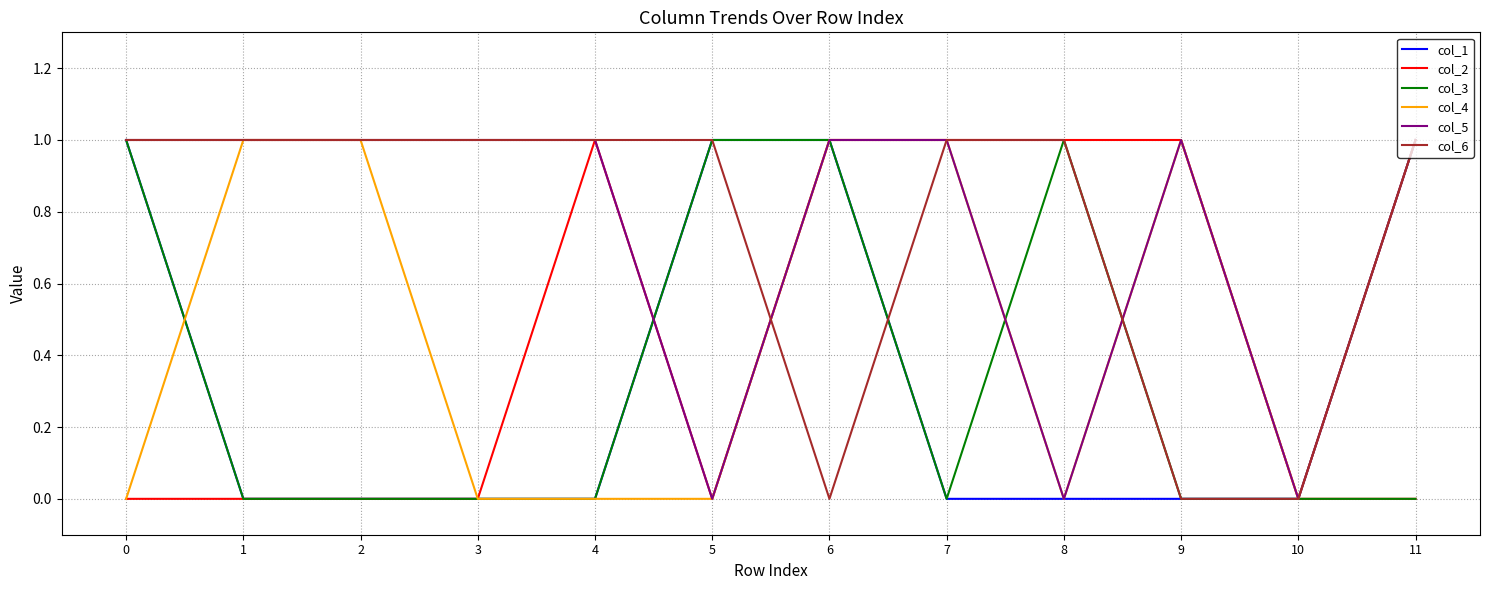

Reading right to left, list all the values displayed in this chart.

col_1: 1	0	0	0	0	1	1	0	0	0	0	1
col_2: 0	0	1	1	1	1	0	1	0	0	0	0
col_3: 0	0	0	1	0	1	1	0	0	0	0	1
col_4: 1	0	1	0	1	1	0	0	0	1	1	0
col_5: 1	0	1	0	1	1	0	1	1	1	1	1
col_6: 1	0	0	1	1	0	1	1	1	1	1	1